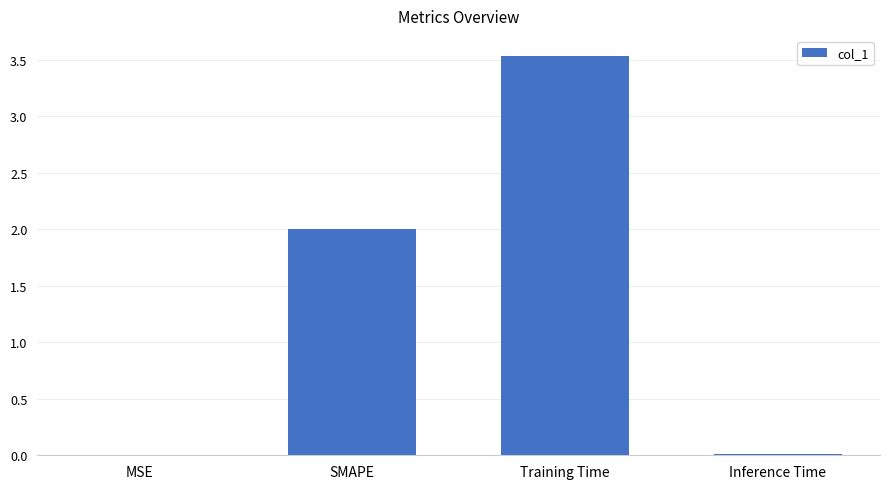

Which category has the highest value across all series?

Training Time